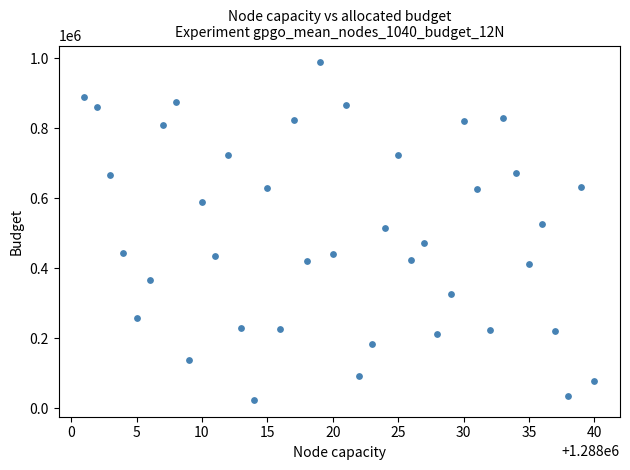

What is the range of X values (max minus min)?

39